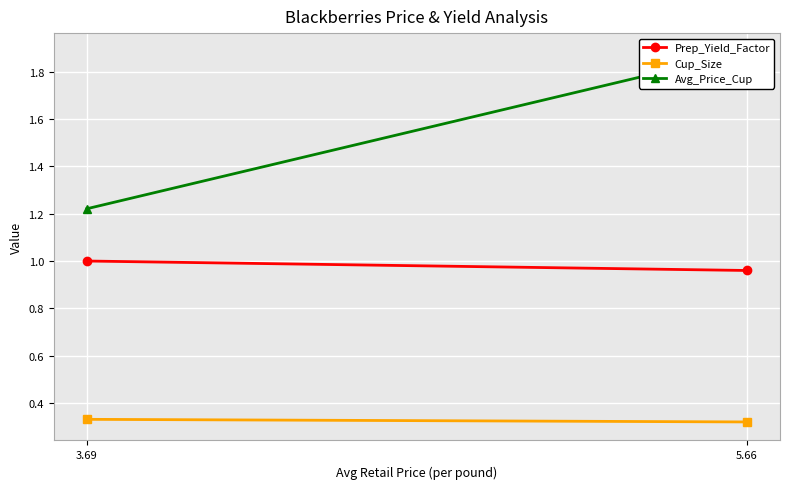

List the series in order of their overall mean, highest first.

Avg_Price_Cup, Prep_Yield_Factor, Cup_Size